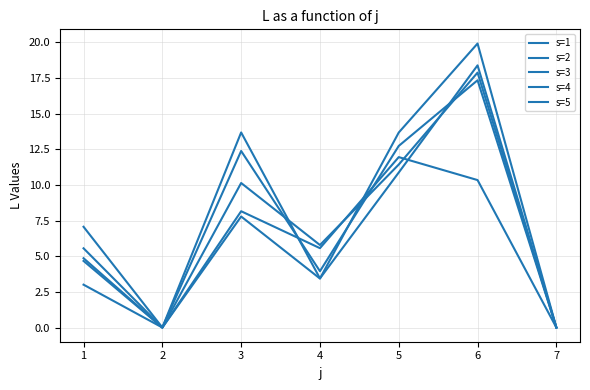

What is the spread (max minus min) of values at 6?

9.6